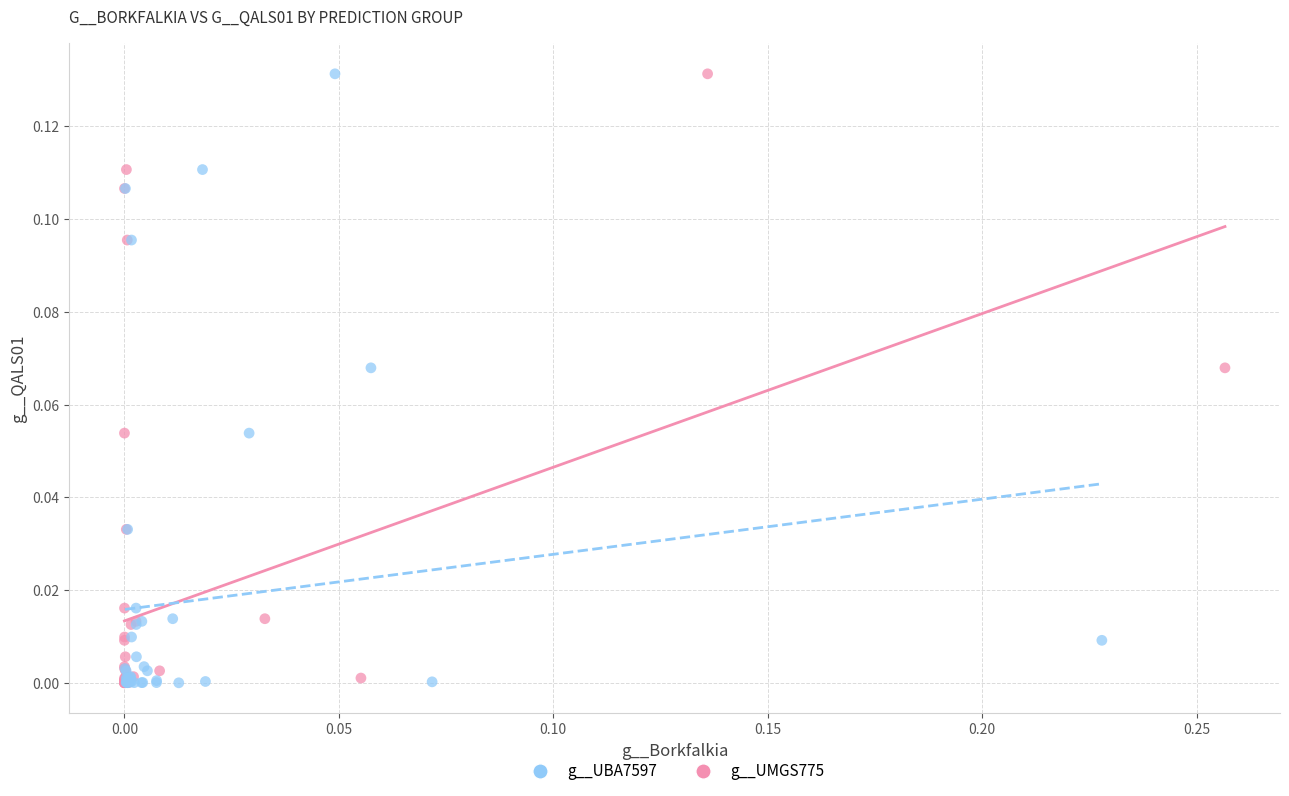

What are all the series names shown in the legend?

g__UBA7597, g__UMGS775